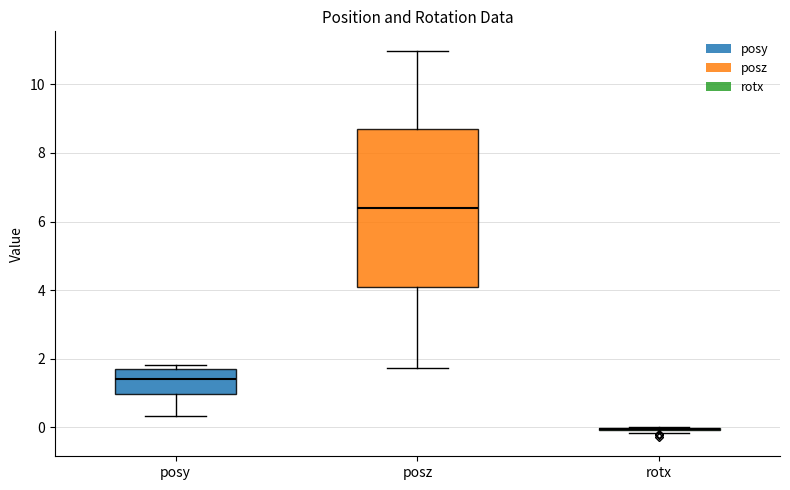

Reading left to right, transcribe this box plot: for each box, give where its median line is, the range the box spans, and where its two whiskers end, as read against the y-axis. The values are not printed on the chart, so give them approximately, as read against the axis.

posy: median 1.4, box 1.0 to 1.8, whiskers 0.4 to 1.8 (just above the box's upper edge)
posz: median 6.4, box 4.0 to 8.8, whiskers 1.8 to 11.0
rotx: box collapsed to a line at 0.0, whiskers -0.2 to 0.0